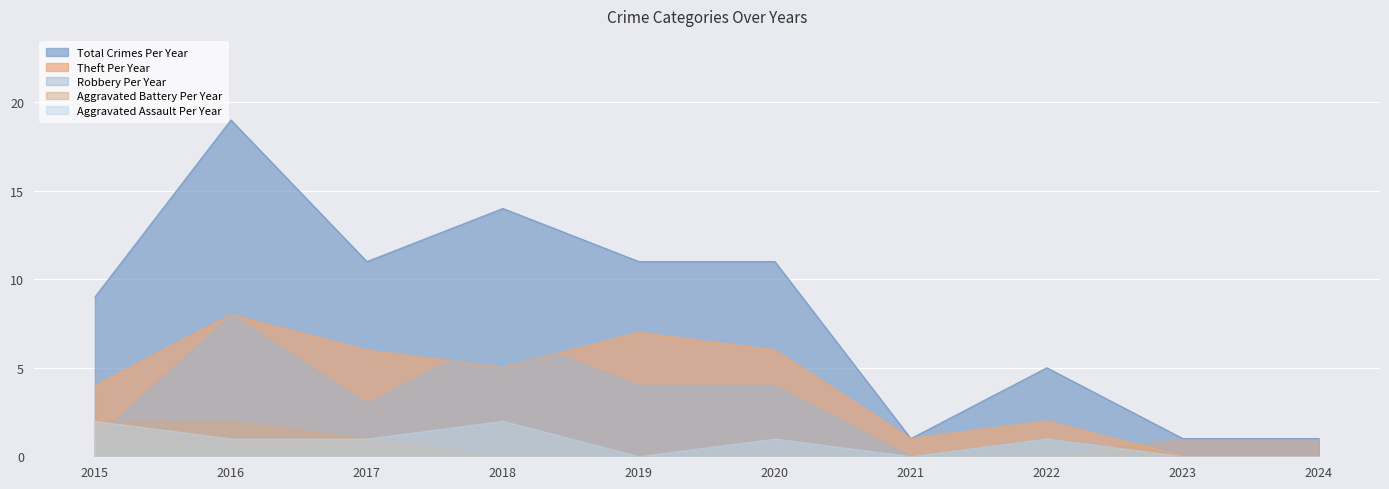

What is the difference between the highest and lowest values at 2016?

18